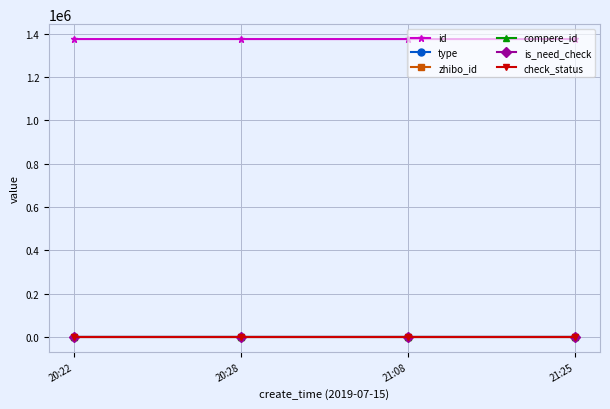

What is the difference between the maximum and minimum values in the type series?

1